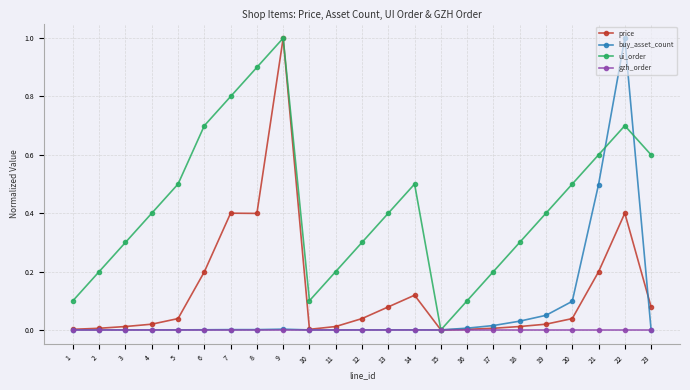

Which series changed the most between 9 and 14?

price